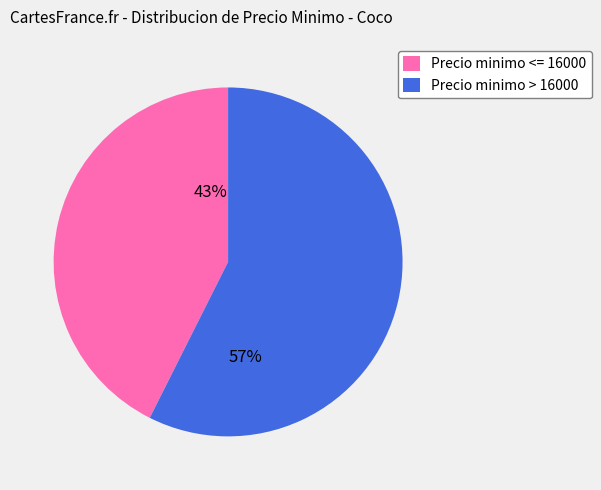

Is the sum of Precio minimo > 16000 and Precio minimo <= 16000 greater than half?

Yes